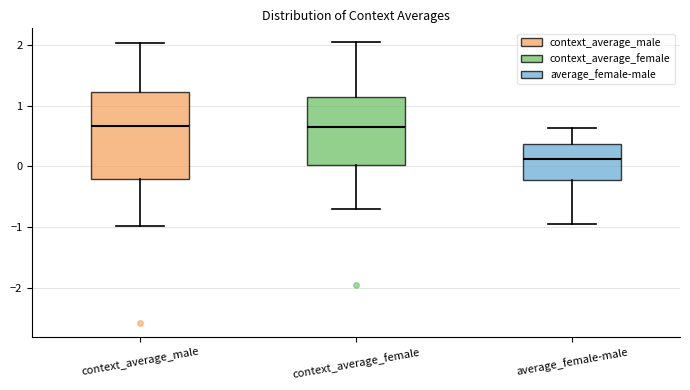

Comparing the boxes themselves (not the whiskers), which one is the tallest?

context_average_male